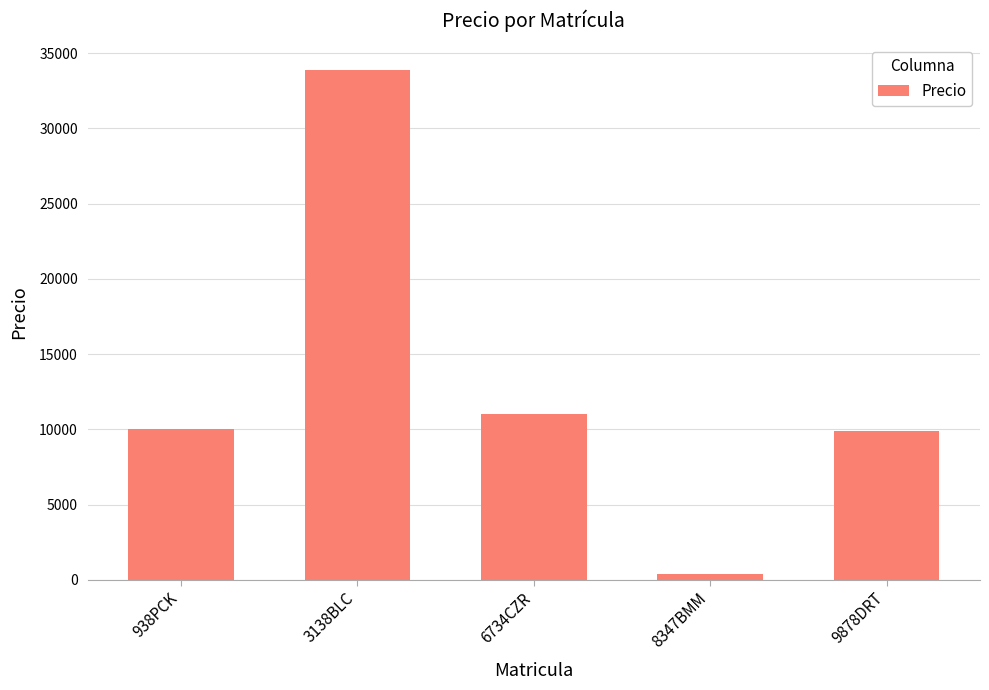

True or false: the data shows 16372 at 9878DRT.

False